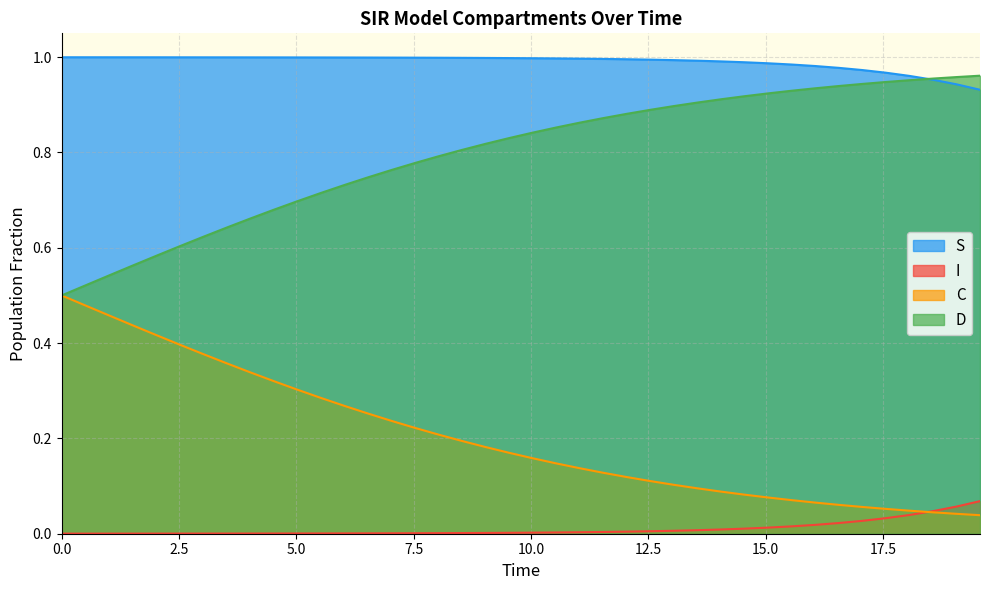

Which series has the largest range (max minus min)?

C